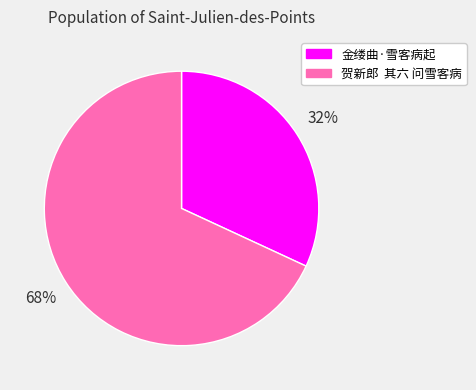

Which slice is the largest?

贺新郎 其六 问雪客病